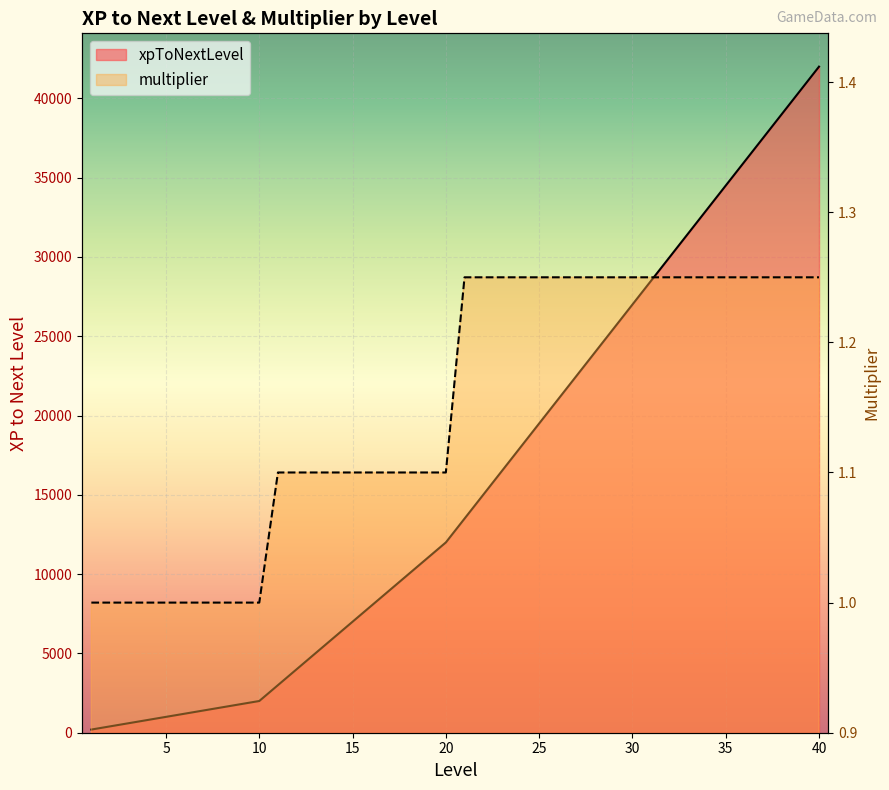

At which category is the sum across all series the highest?

40